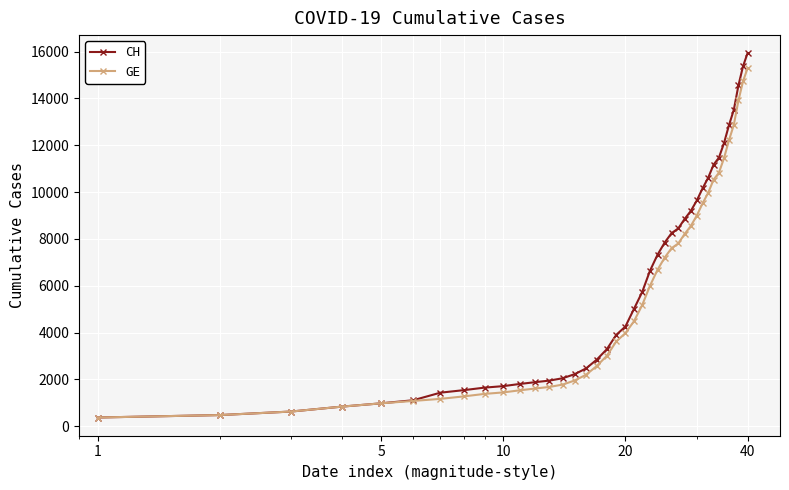

What is the smallest value displayed?

375